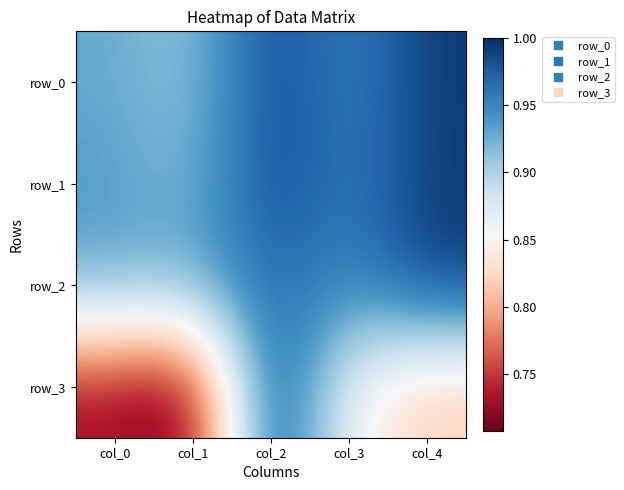

Which series changed the most between col_0 and col_4?

row_3